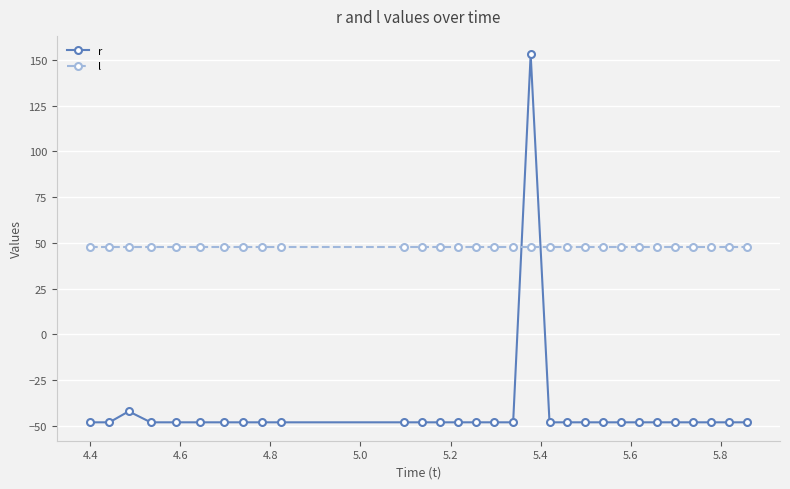

What is the difference between the maximum and minimum values in the r series?

201